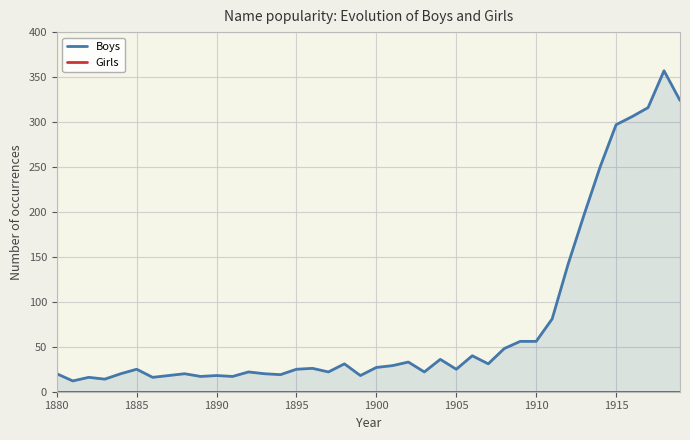

What is the maximum value shown in the chart?

357